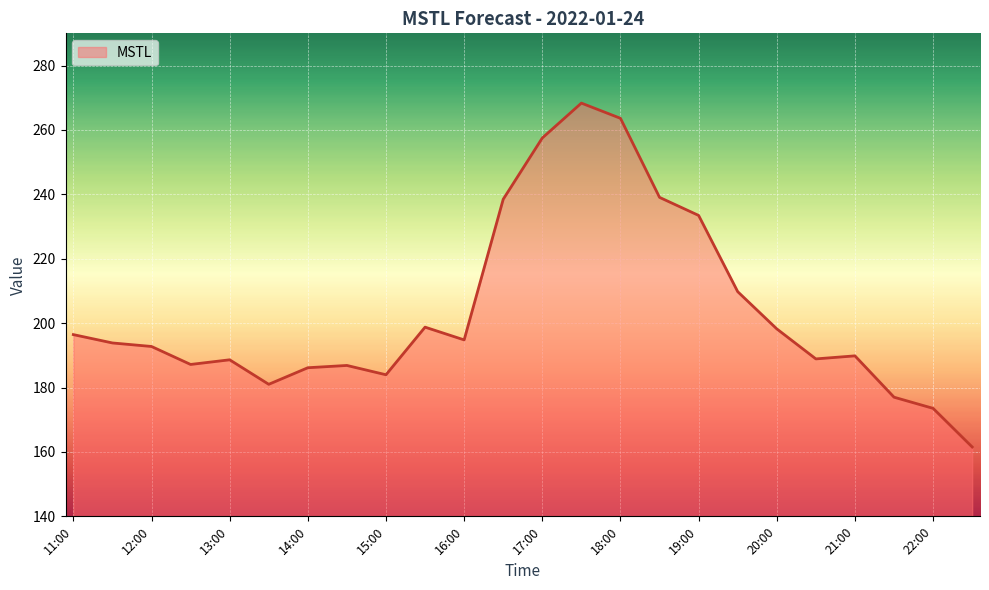

What is the greatest value displayed?

268.3